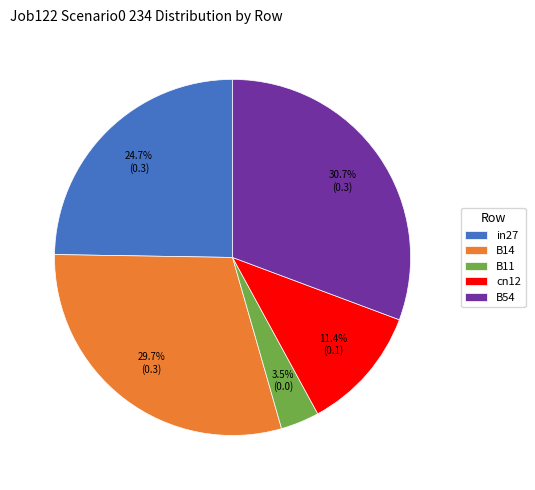

What is the total percentage of in27 and B11?

28.2%